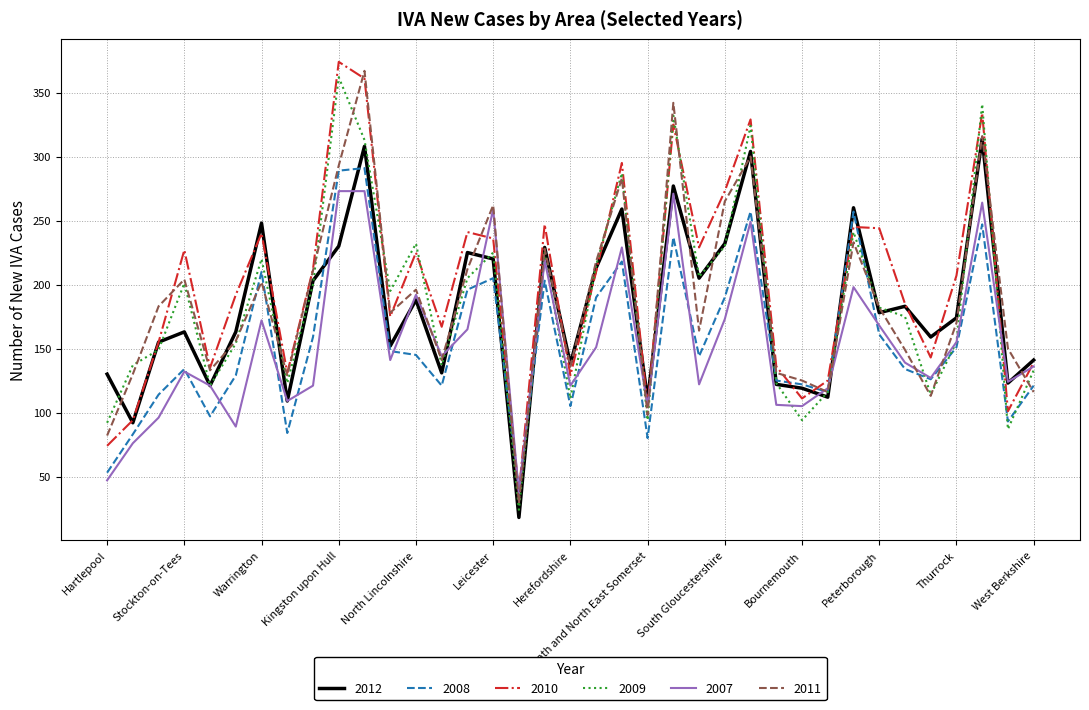

How many lines are shown in the chart?

6